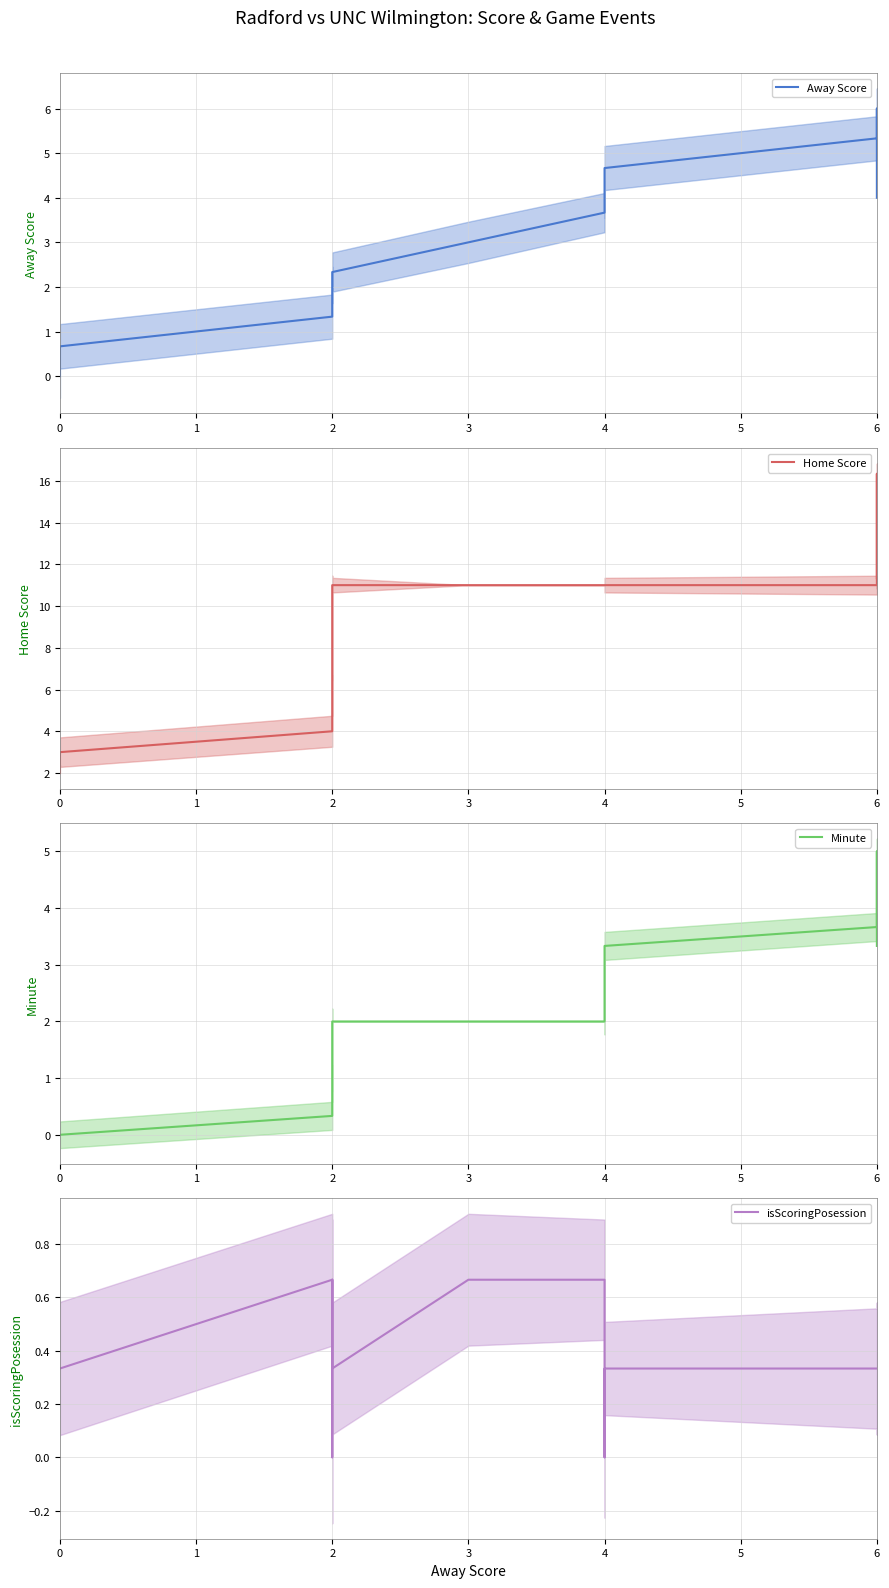

Reading left to right, transcribe all the data shown in this chart.

Away Score: 0.0	0.0	0.7	1.3	2.0	2.0	2.0	2.0	2.0	2.0	2.0	2.0	2.0	2.0	2.0	2.0	2.3	3.0	3.7	4.0	4.0	4.0	4.0	4.0	4.0	4.0	4.0	4.7	5.3	6.0	6.0	6.0	6.0	6.0	6.0	6.0	6.0	6.0	4.0
Home Score: 2.0	3.0	3.0	4.0	5.0	6.0	6.0	6.0	6.7	7.3	8.3	8.7	9.0	9.7	10.3	11.0	11.0	11.0	11.0	11.0	11.0	11.0	11.0	11.0	11.0	11.0	11.0	11.0	11.0	11.7	12.3	13.0	13.0	13.7	14.3	15.0	15.7	16.3	11.3
Minute: 0.0	0.0	0.0	0.3	0.7	1.0	1.0	1.0	1.0	1.0	1.0	1.3	1.7	2.0	2.0	2.0	2.0	2.0	2.0	2.0	2.0	2.3	2.7	3.0	3.0	3.0	3.0	3.3	3.7	4.0	4.0	4.0	4.0	4.3	4.7	5.0	5.0	5.0	3.3
isScoringPosession: 0.3	0.3	0.3	0.7	0.7	0.3	0.0	0.0	0.3	0.3	0.7	0.3	0.3	0.3	0.3	0.3	0.3	0.7	0.7	0.3	0.0	0.0	0.0	0.0	0.0	0.0	0.0	0.3	0.3	0.3	0.3	0.3	0.3	0.3	0.3	0.3	0.3	0.3	0.3